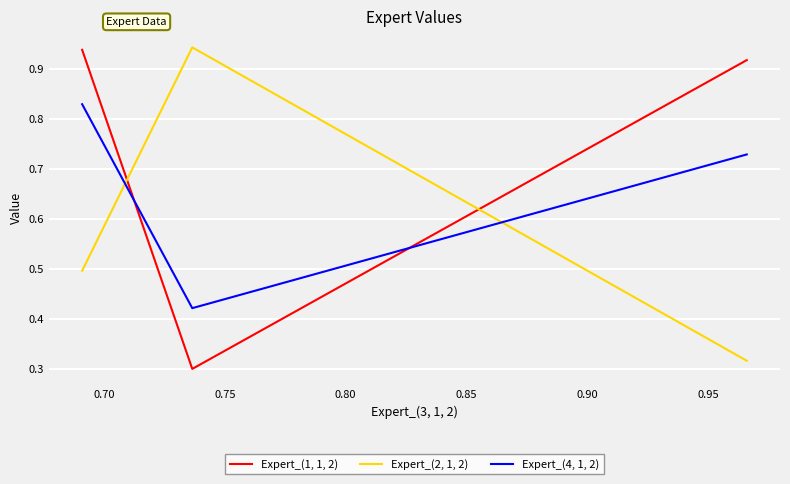

Rank the series by their average value, from lowest to highest.

Expert_(2, 1, 2), Expert_(4, 1, 2), Expert_(1, 1, 2)